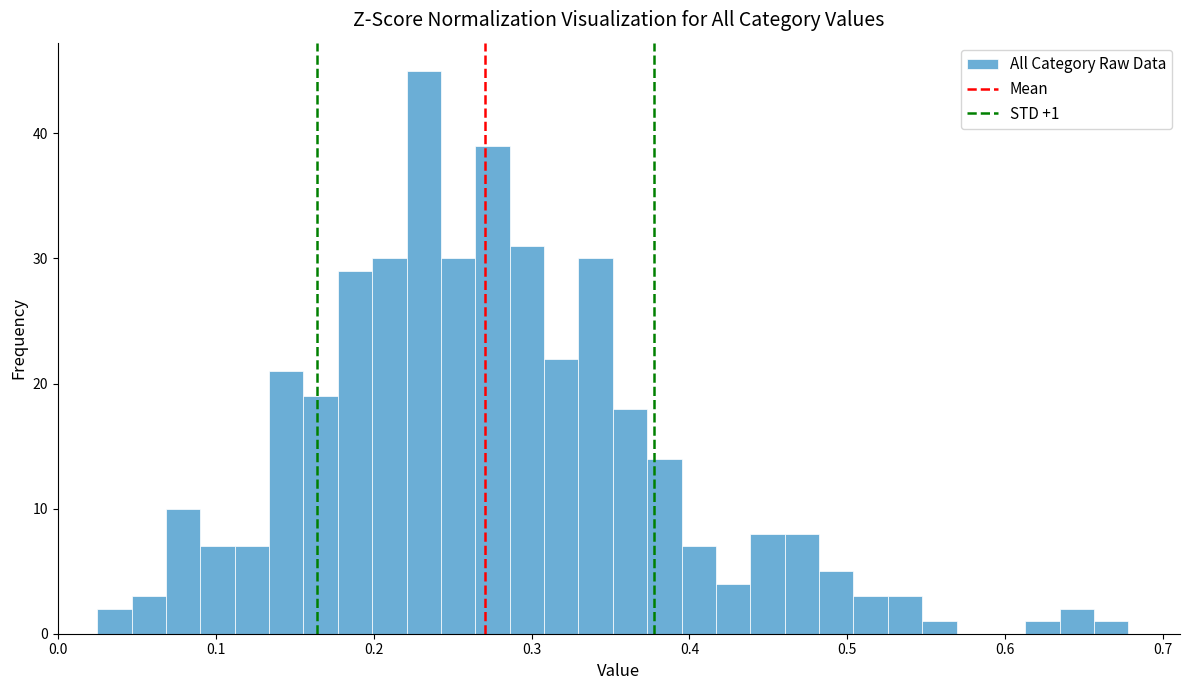

Around what value on the x-axis is the tallest bar? Give the approximate position of its centre, as read against the axis.

0.23